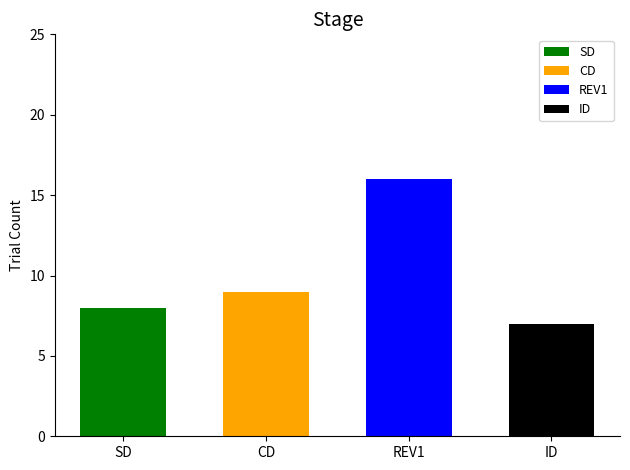

How many data points does each series have?

4